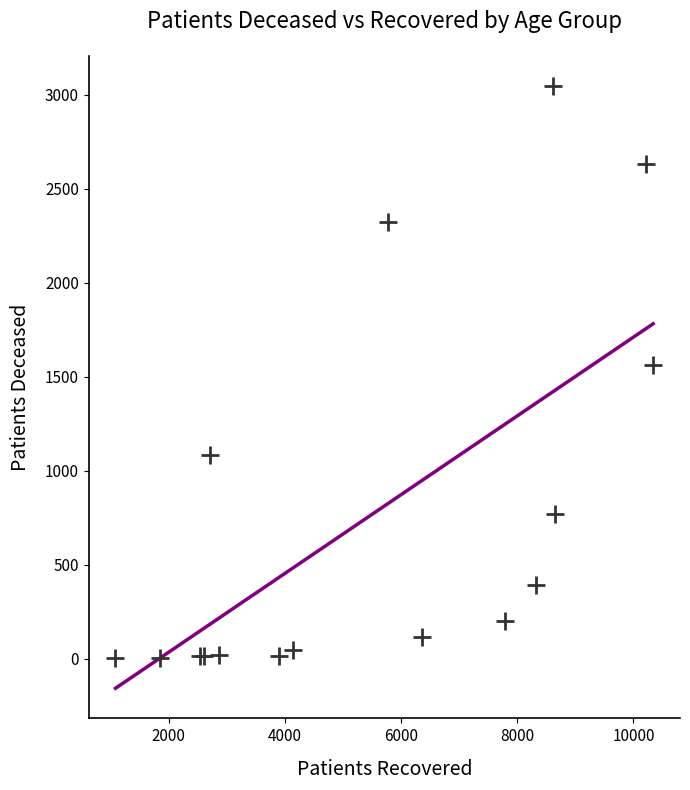

What Y value in the scatter plot is closest to 1525?

1561